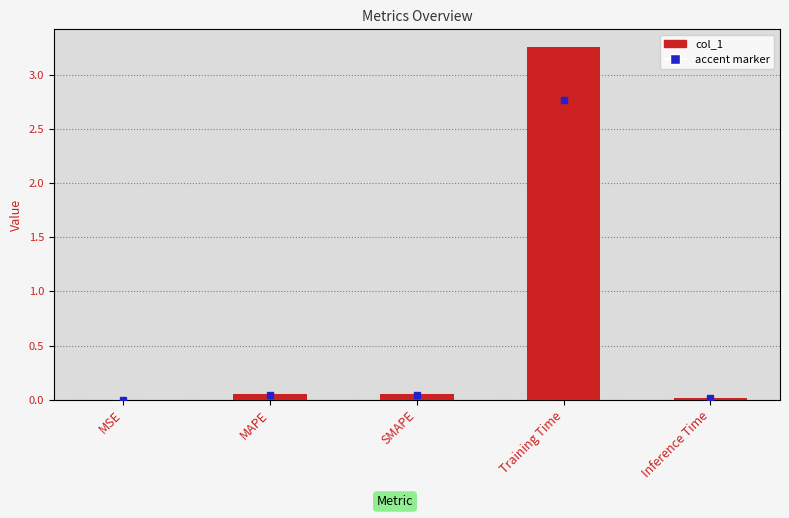

Are the bars horizontal?

No